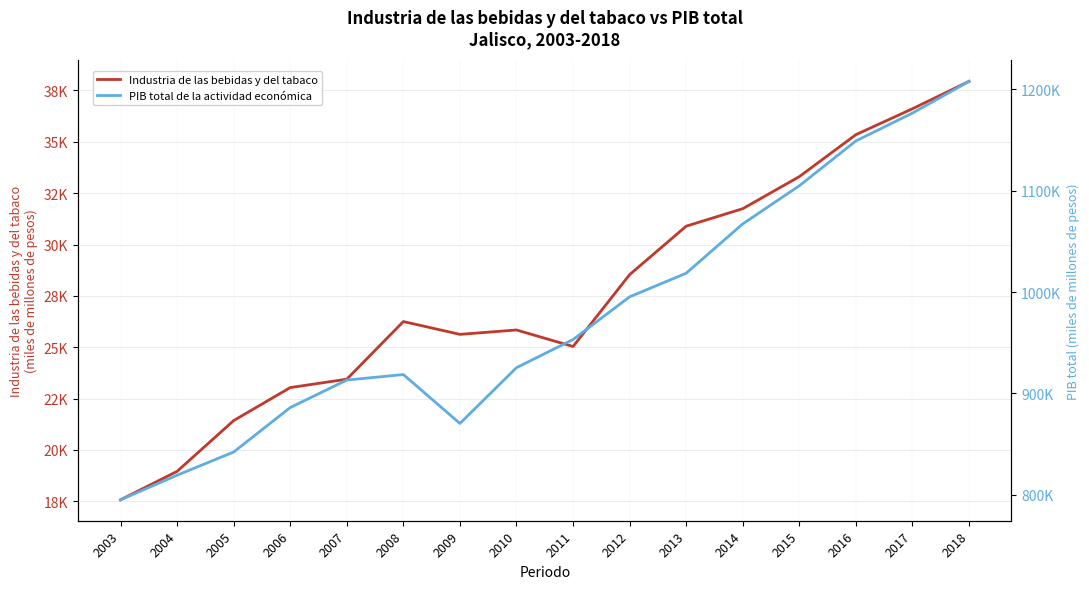

True or false: PIB total de la actividad económica has more than 2 interior local peaks.

False